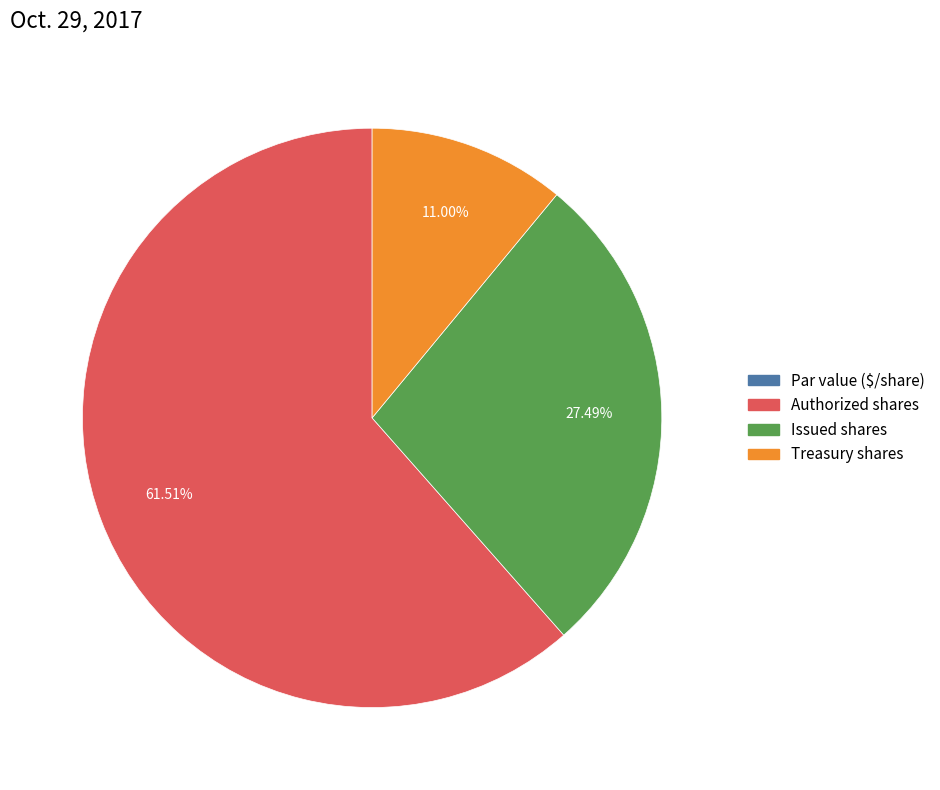

What is the largest slice in the pie chart?

Authorized shares